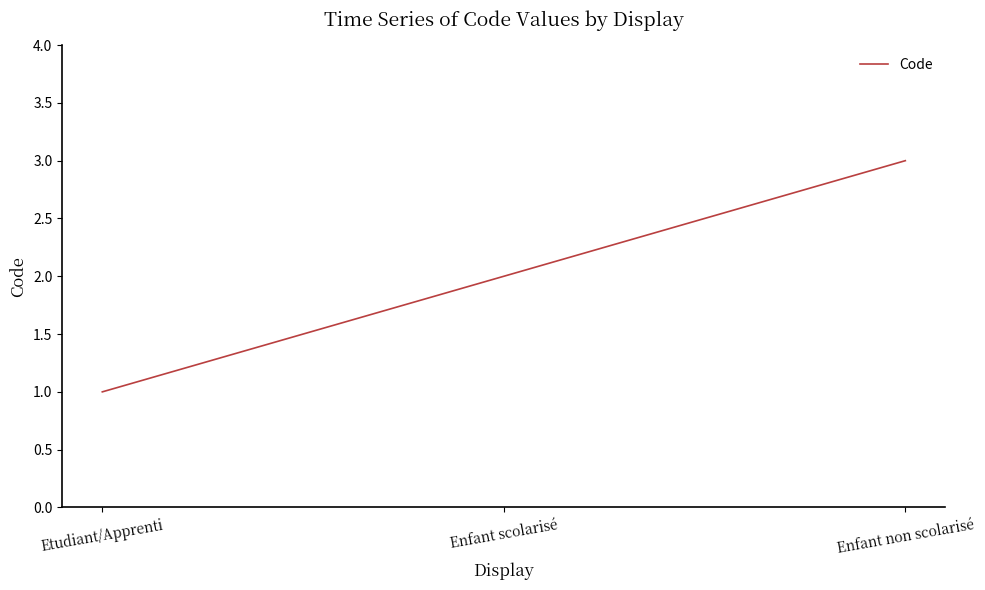

What value does the data have at Enfant non scolarisé?

3